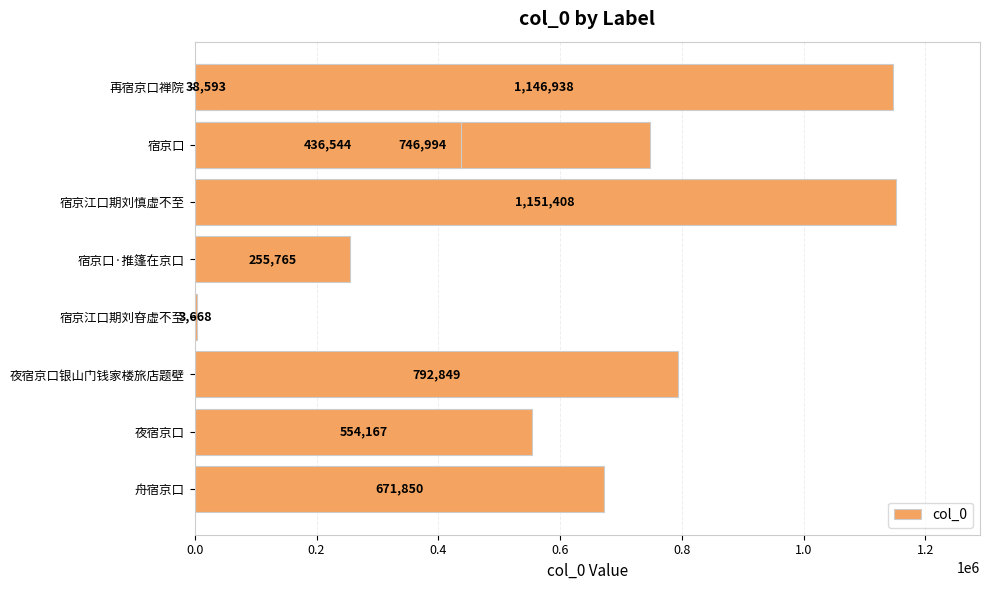

True or false: the data shows 19003 at 0.0.

False